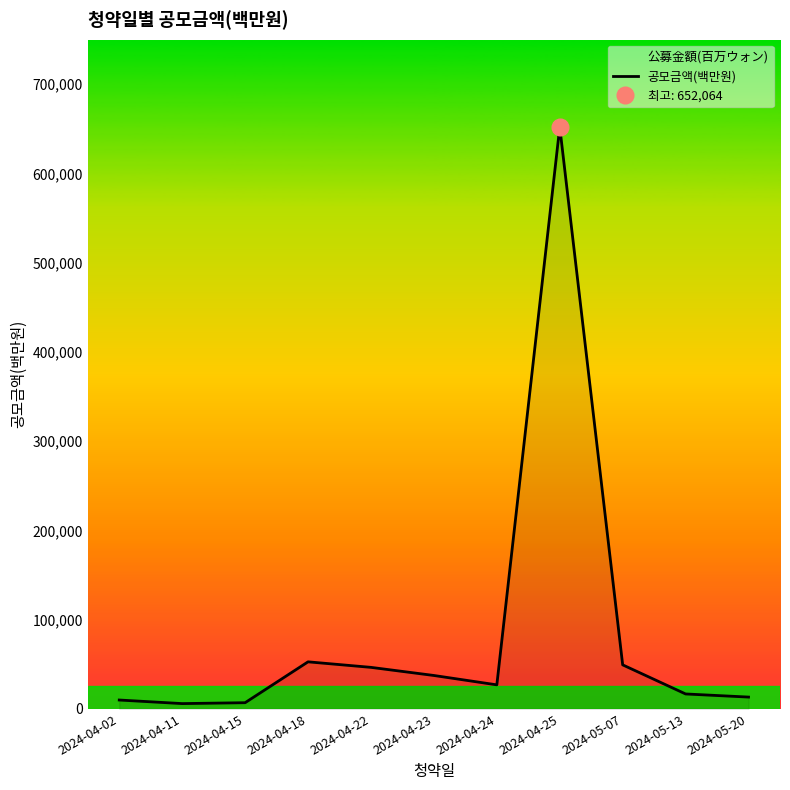

Reading left to right, list all the values displayed in this chart.

2024-04-02=10000.0	2024-04-11=6000.0	2024-04-15=7000.0	2024-04-18=52800.0	2024-04-22=46600.0	2024-04-23=37500.0	2024-04-24=27000.0	2024-04-25=652063.5	2024-05-07=49400.0	2024-05-13=16800.0	2024-05-20=13300.0